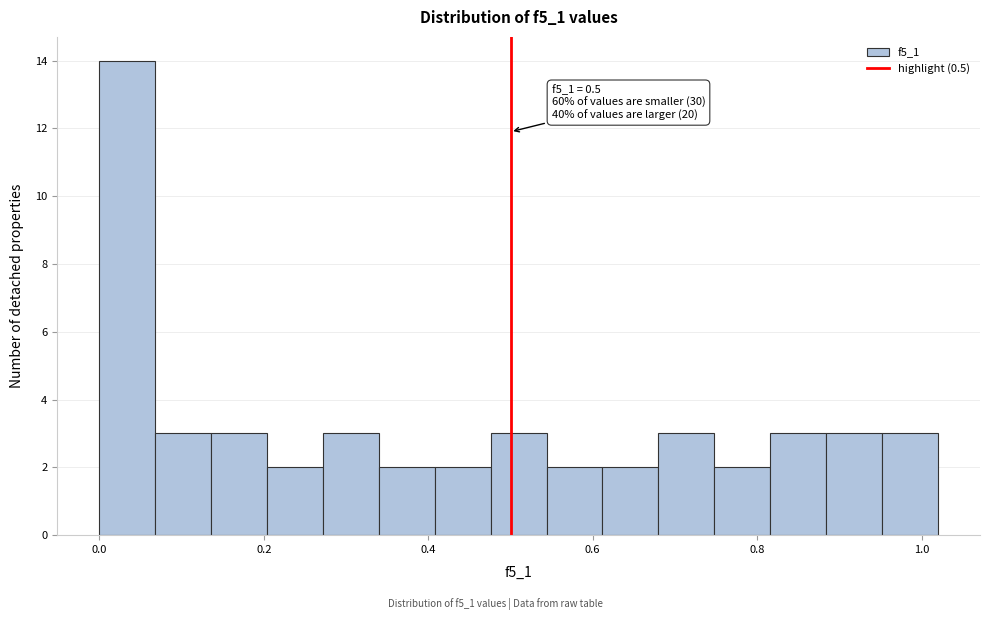

Read against the x-axis, roughly where is the centre of the tallest bar?

0.04